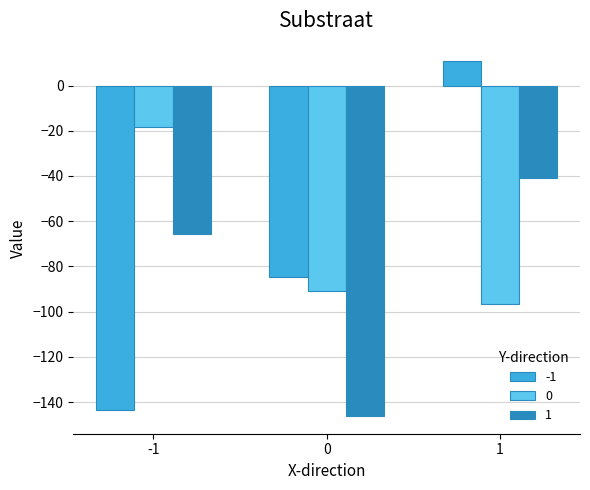

At 0, list the series in order from smallest to largest.

1, 0, -1